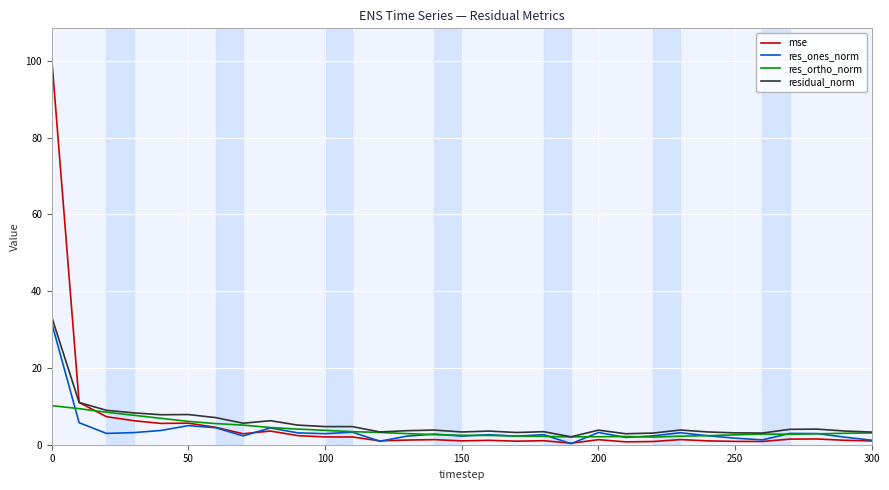

Which series has the largest range (max minus min)?

mse